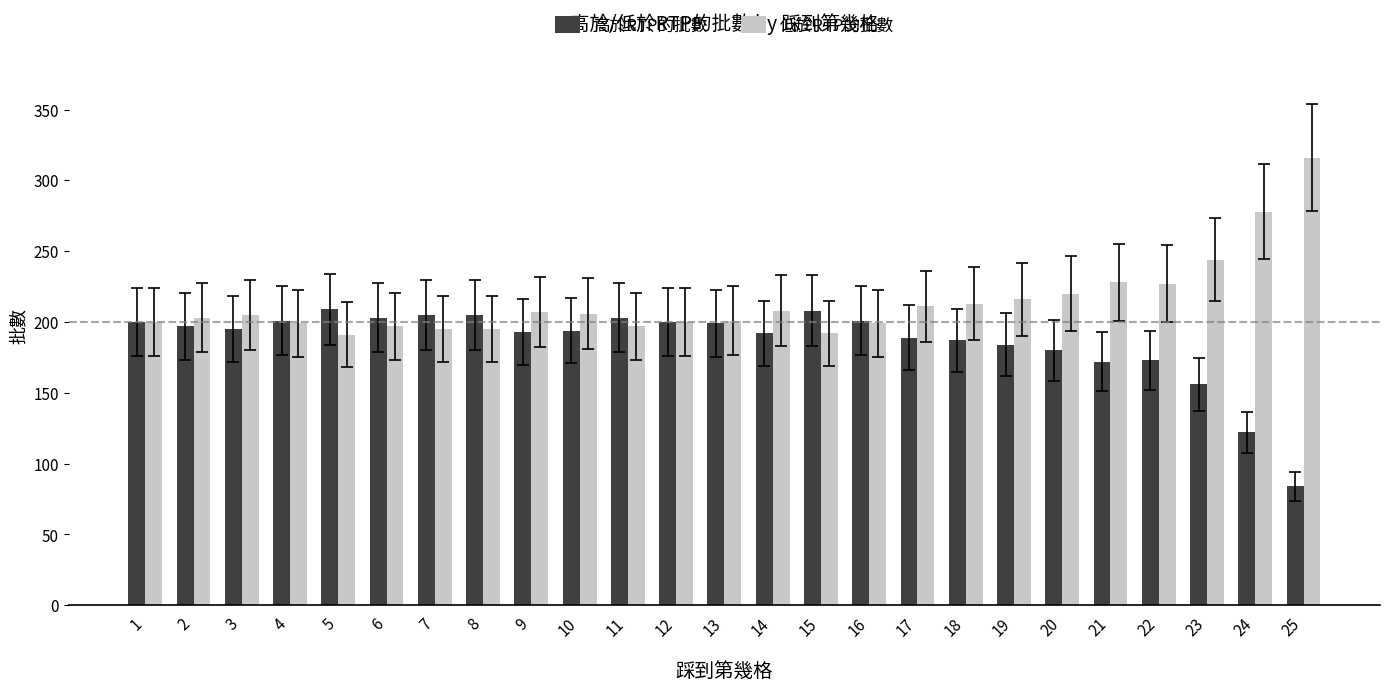

What is the sum of all 高於RTP的批數 values?

4652